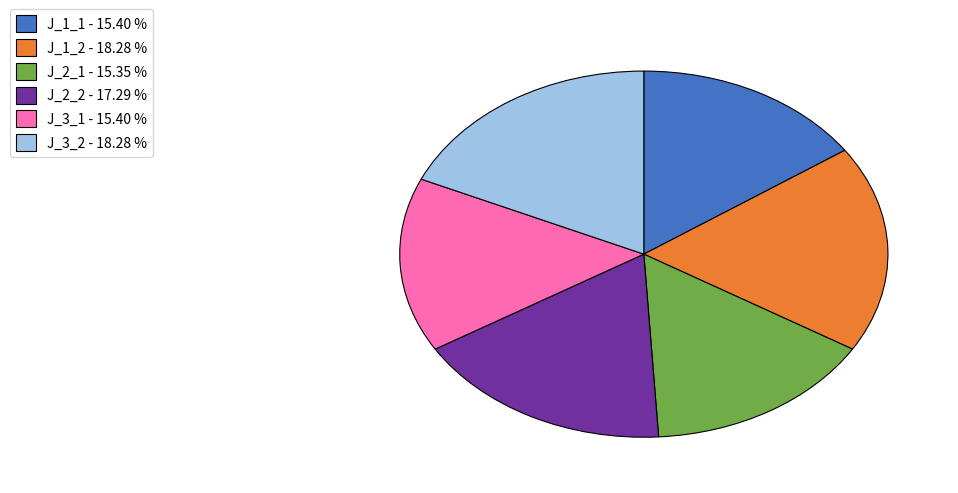

True or false: J_1_2 accounts for 18% of the total.

True